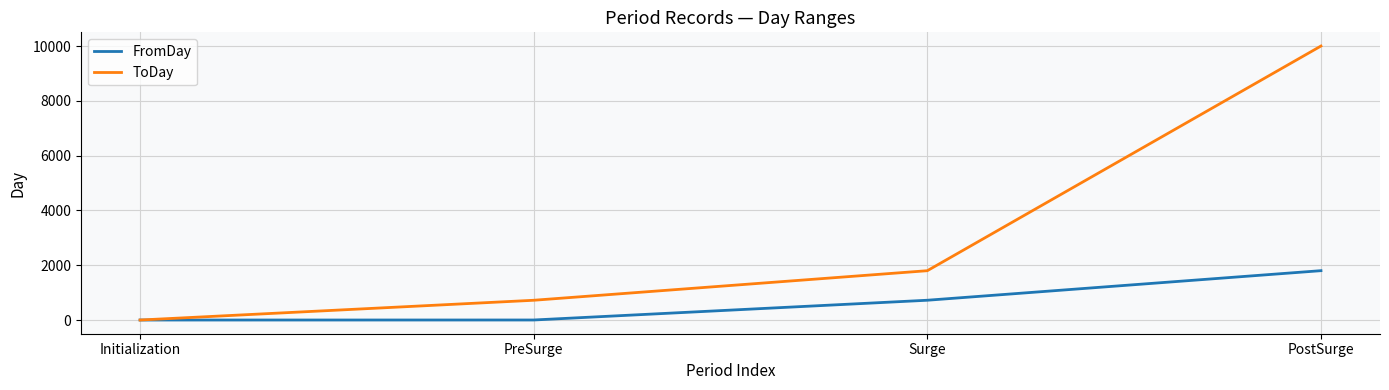

True or false: FromDay has more than 0 points higher than both neighbors.

False